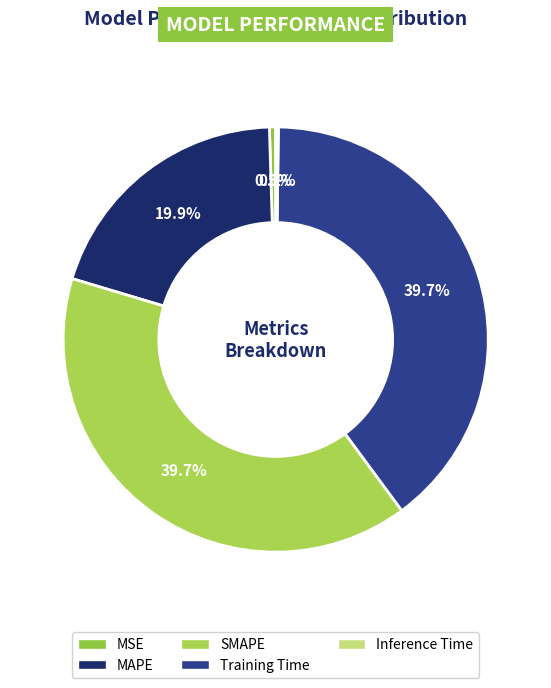

What is the smallest slice in the pie chart?

Inference Time